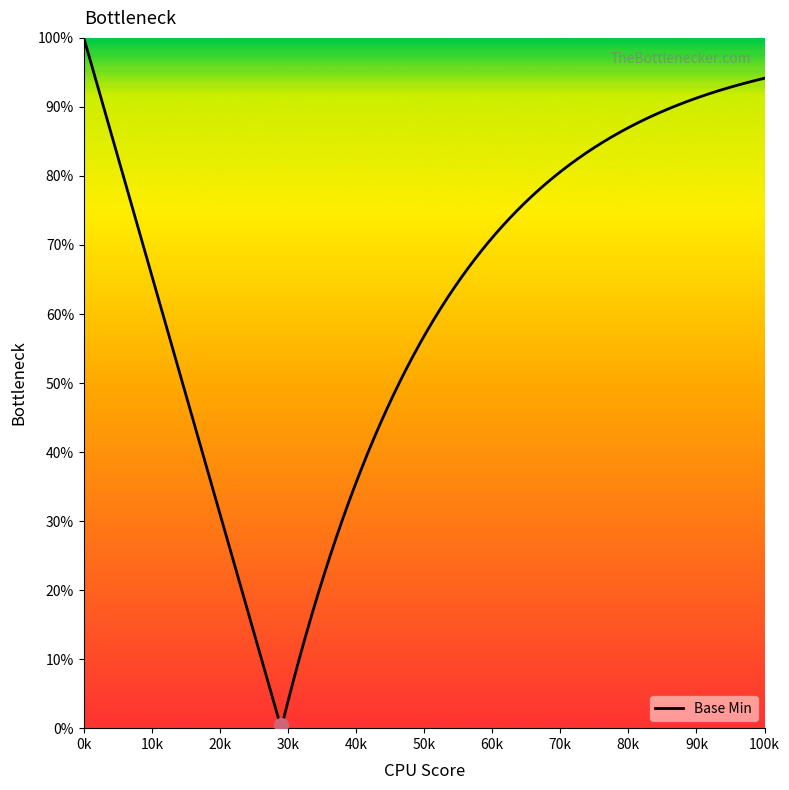

Does the chart have visible grid lines?

No